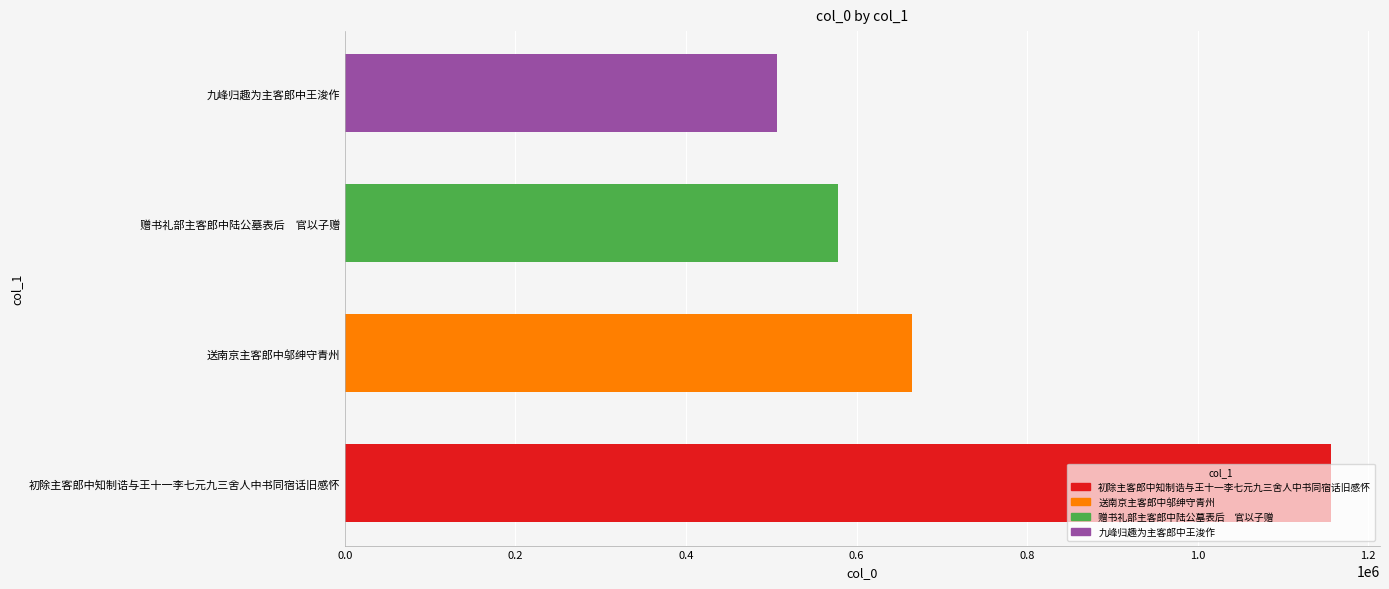

How many values are between 577950 and 1156082?

3